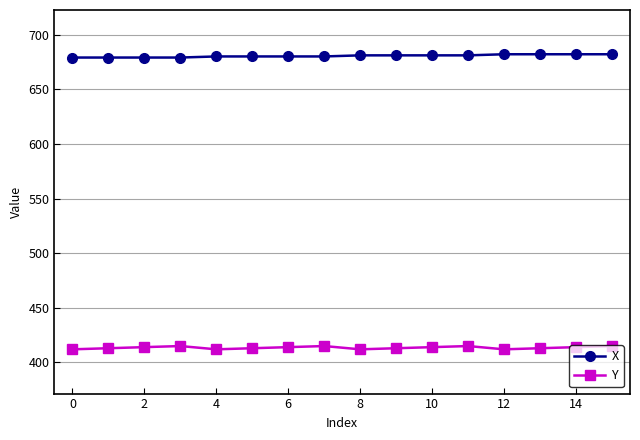

What is the sum of all X values?

10888